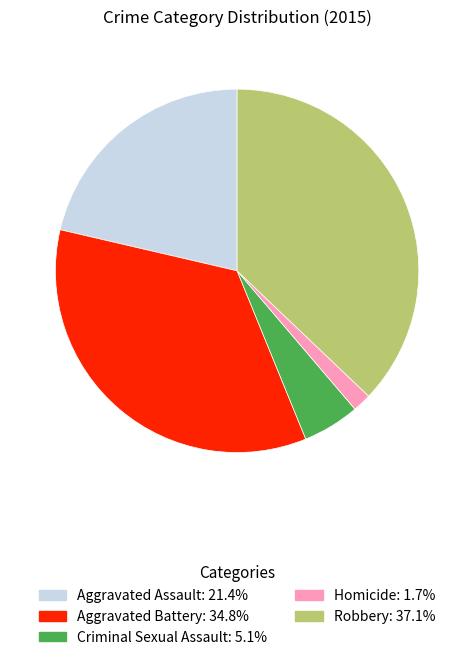

Which category has the biggest portion of the pie?

Robbery